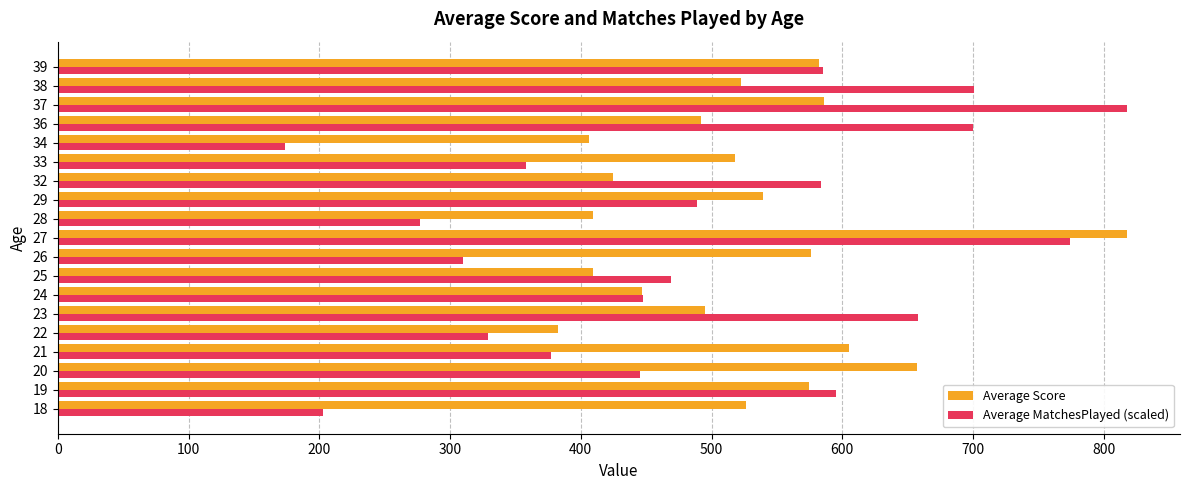

Which category has the lowest value in the Average MatchesPlayed (scaled) series?

34